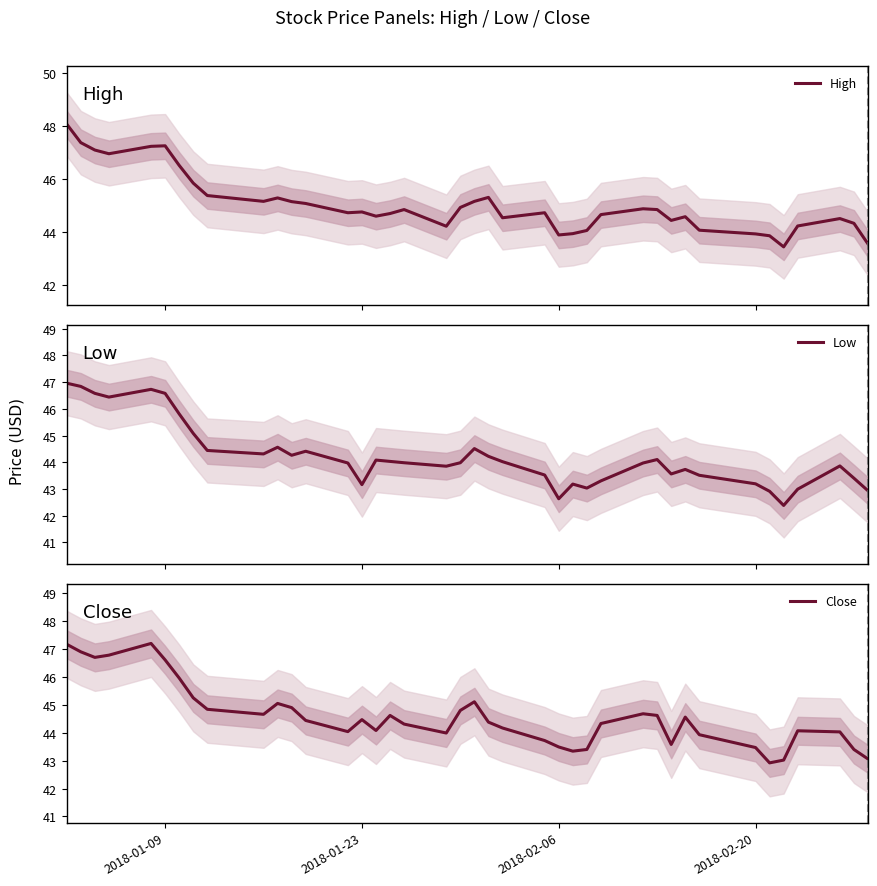

Is it true that Close equals 44.5 at 2018-01-23?

True